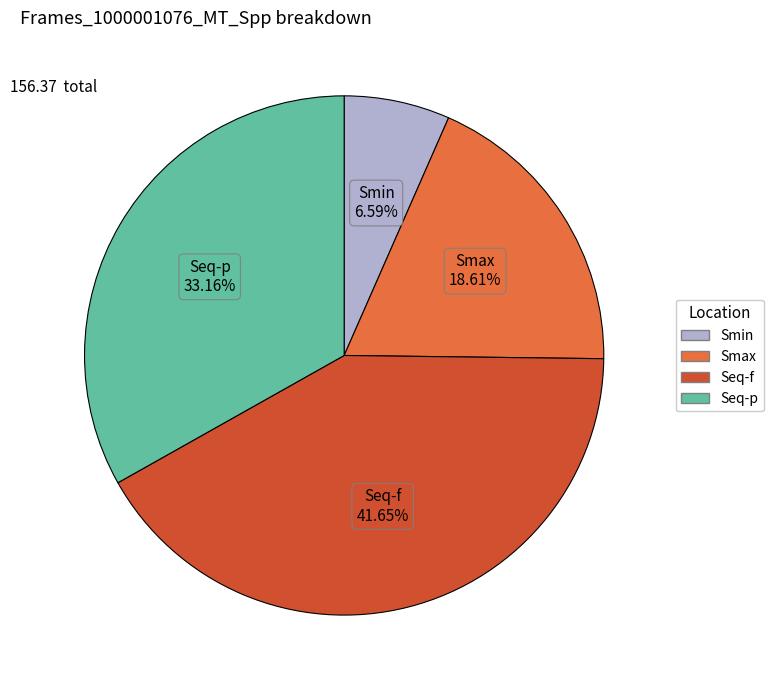

How many slices are in this pie chart?

4